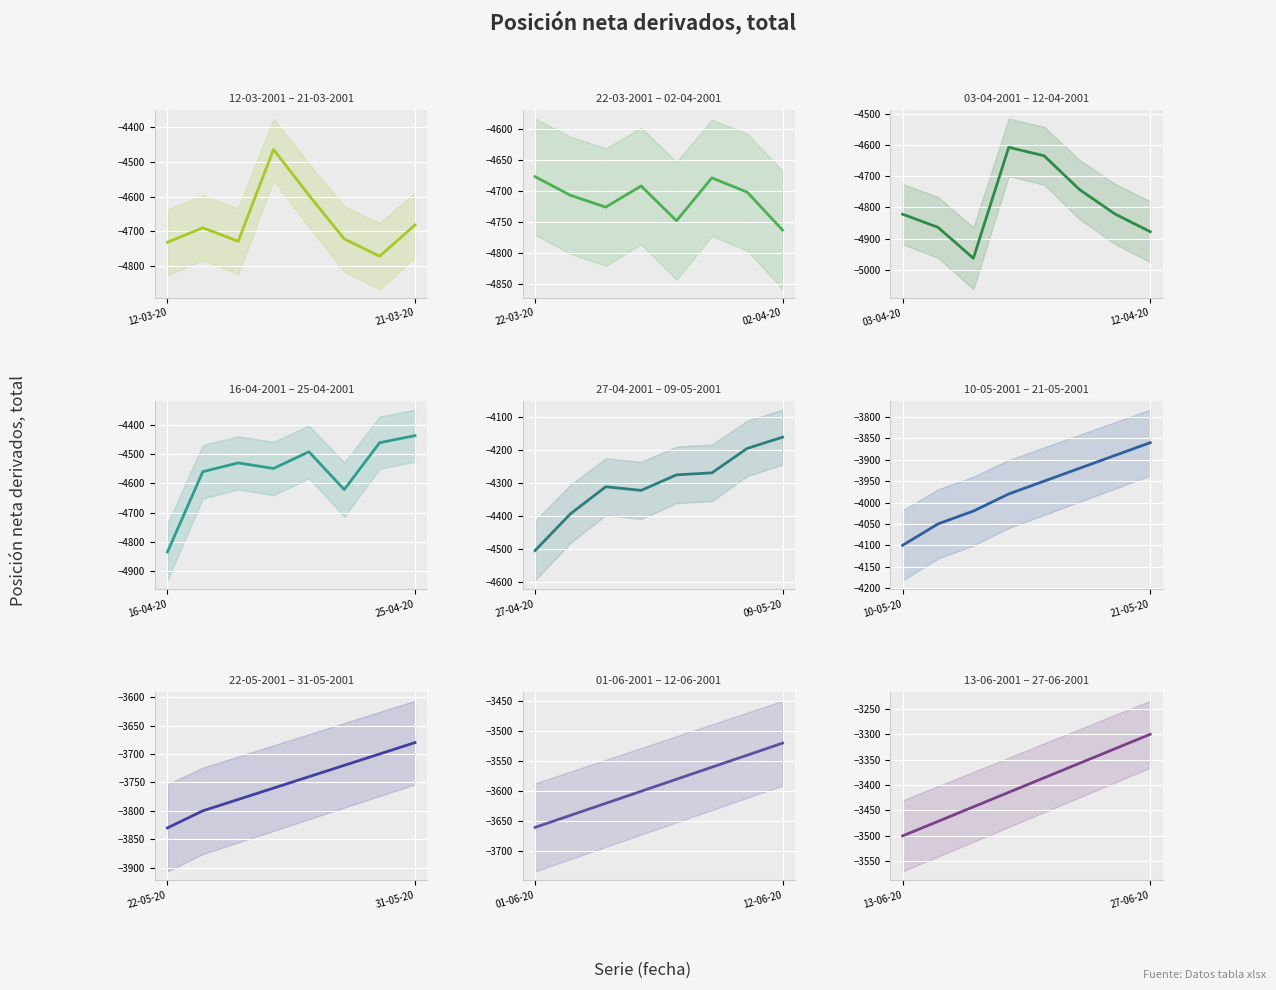

What is the difference between the second highest and minimum values?

180